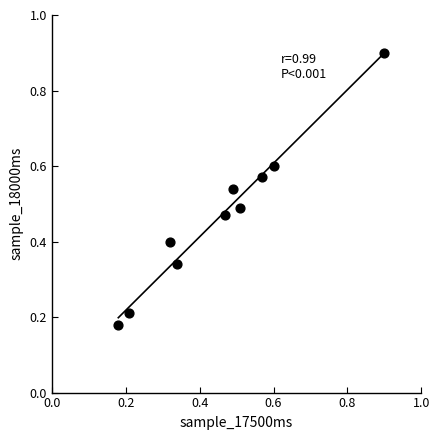

What is the range of Y values (max minus min)?

0.7